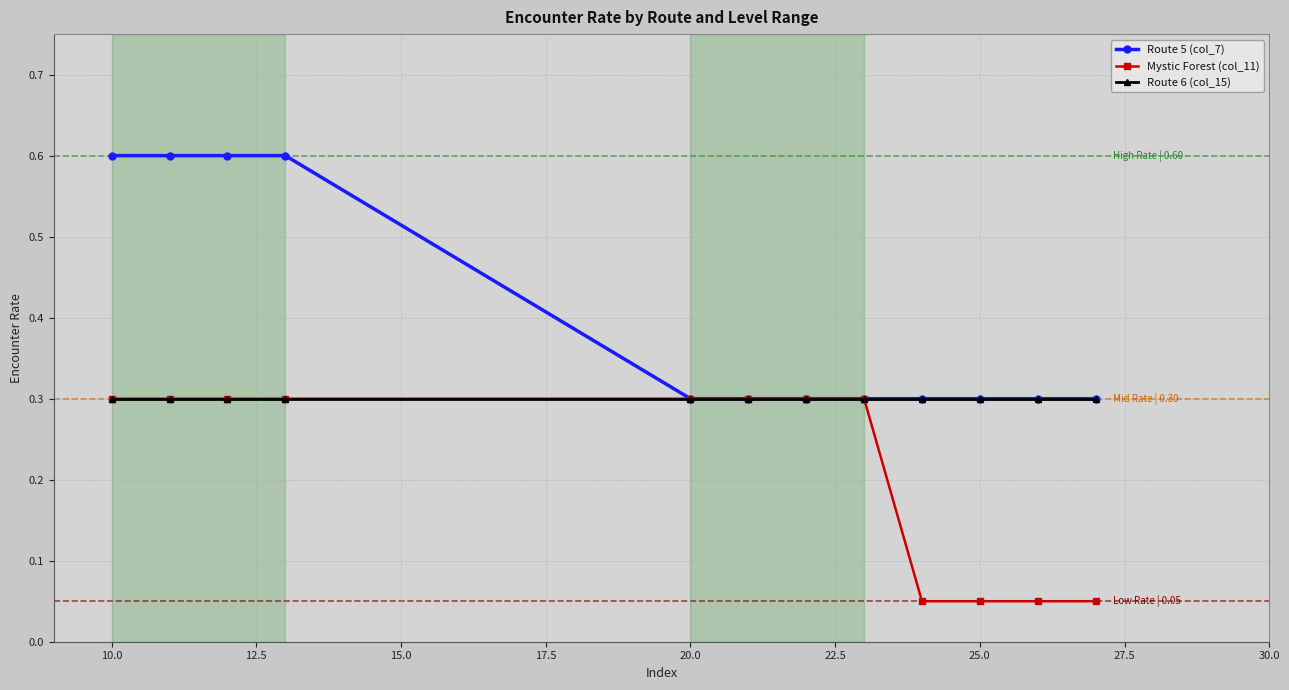

How many distinct data groups are displayed?

3